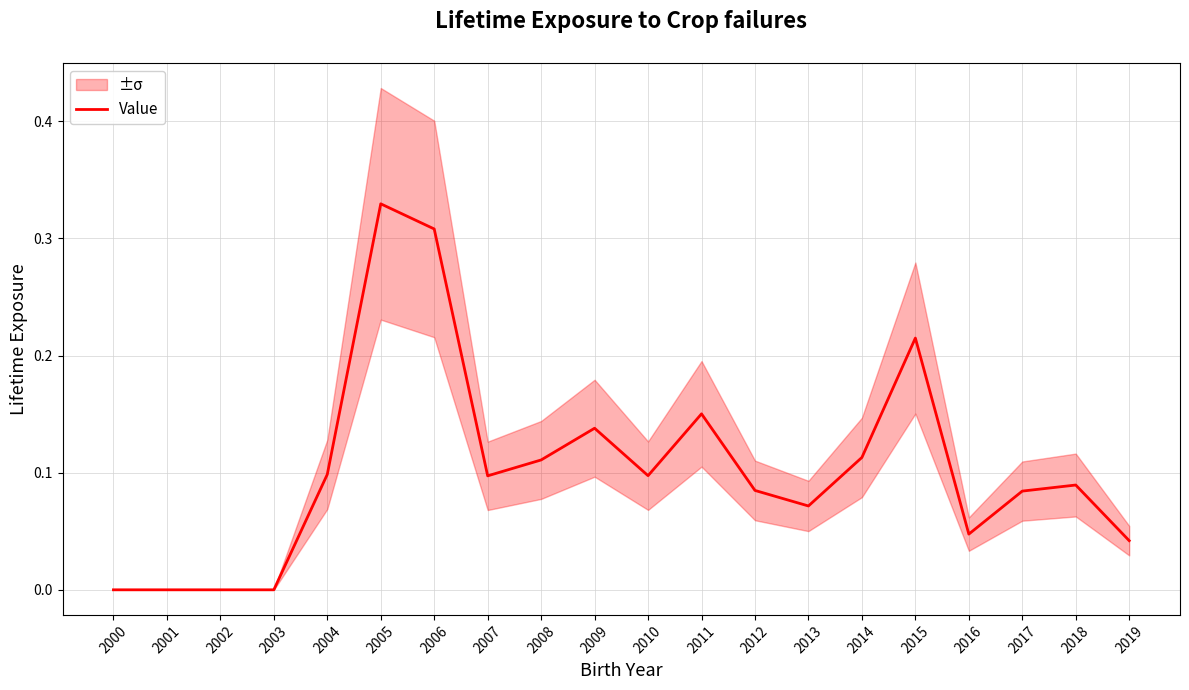

How many lines are shown in the chart?

1